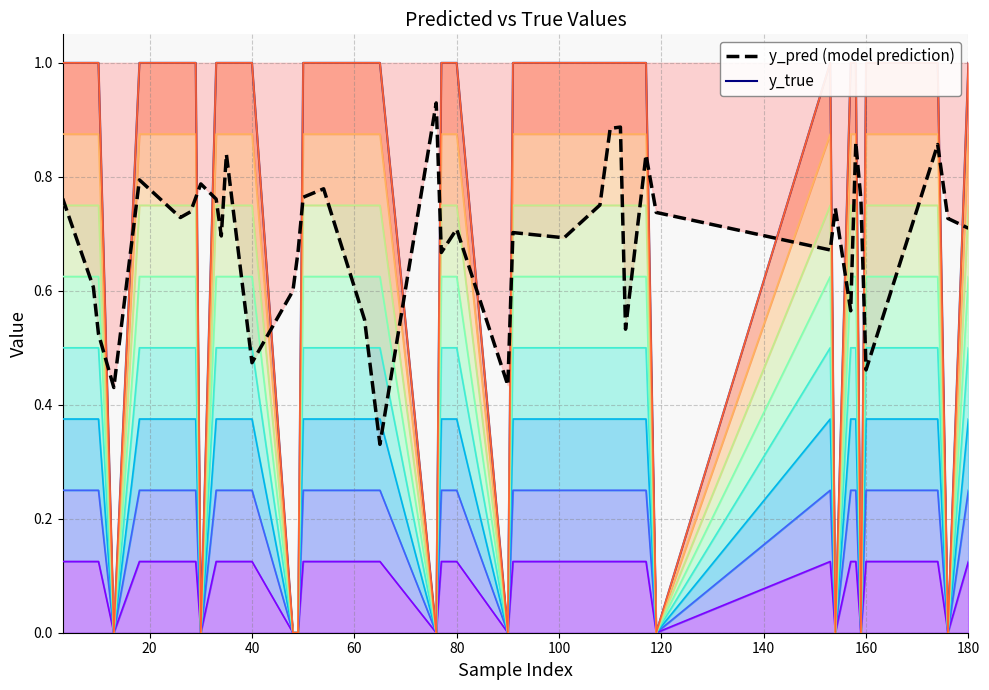

How many distinct data groups are displayed?

2